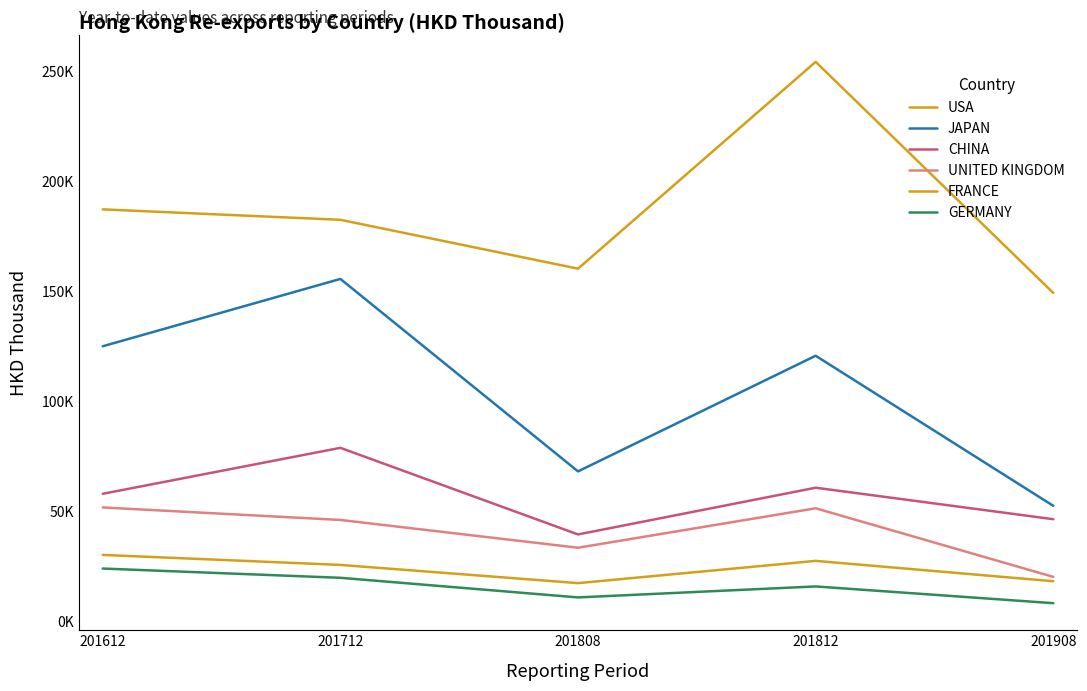

At how many categories does at least one series exceed 42571?

5